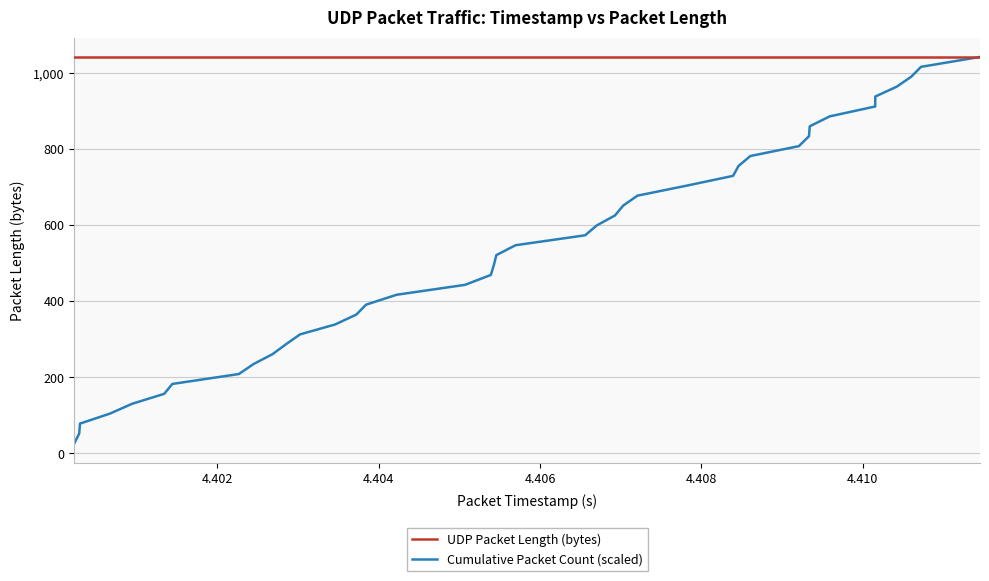

Is this an area chart (filled region under the line)?

No